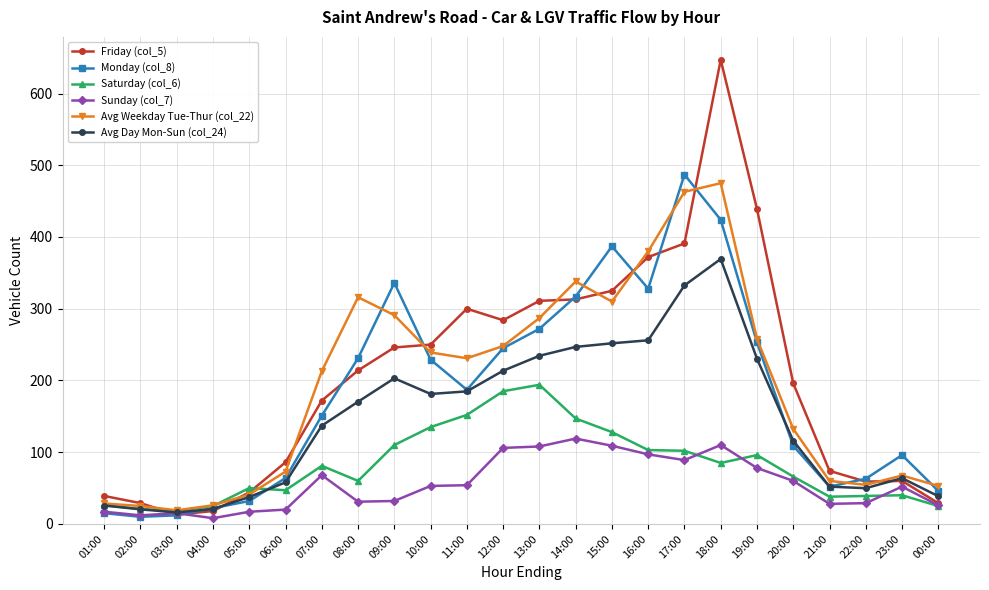

What is the average value of the Monday (col_8) series?

182.0